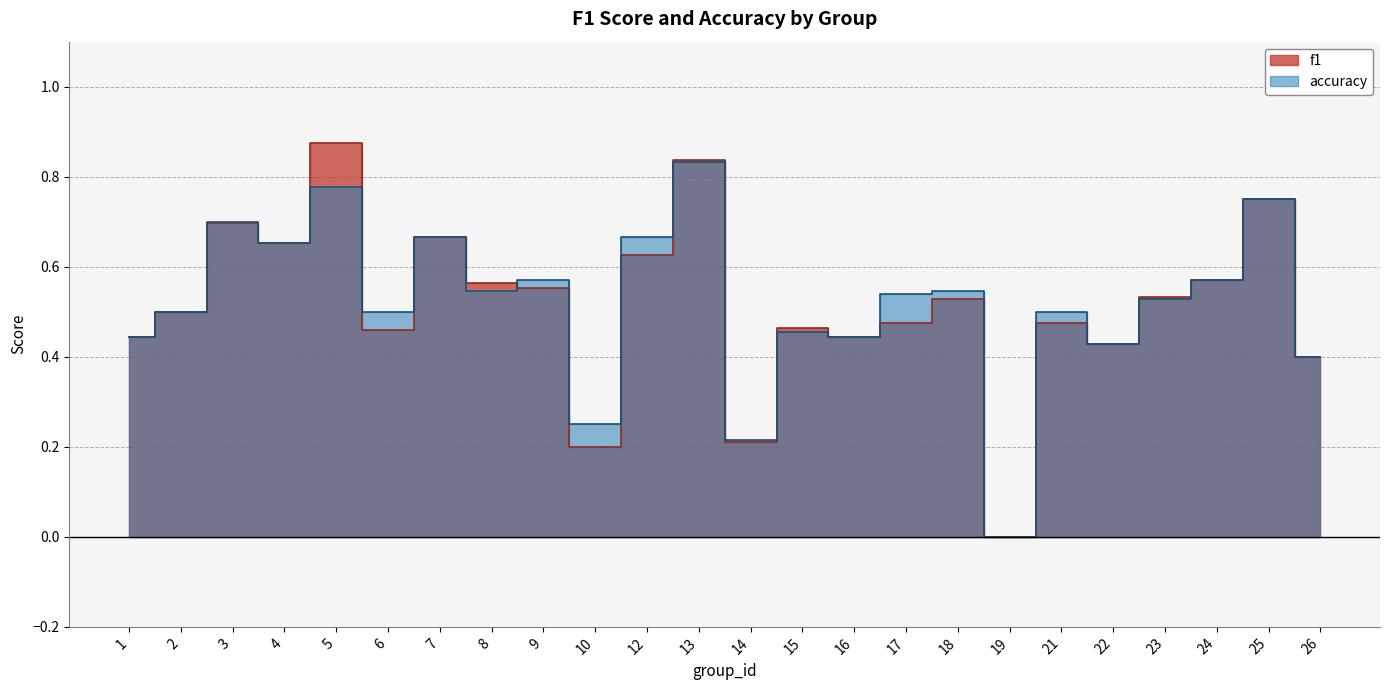

How many intersections are there between accuracy and f1?

5